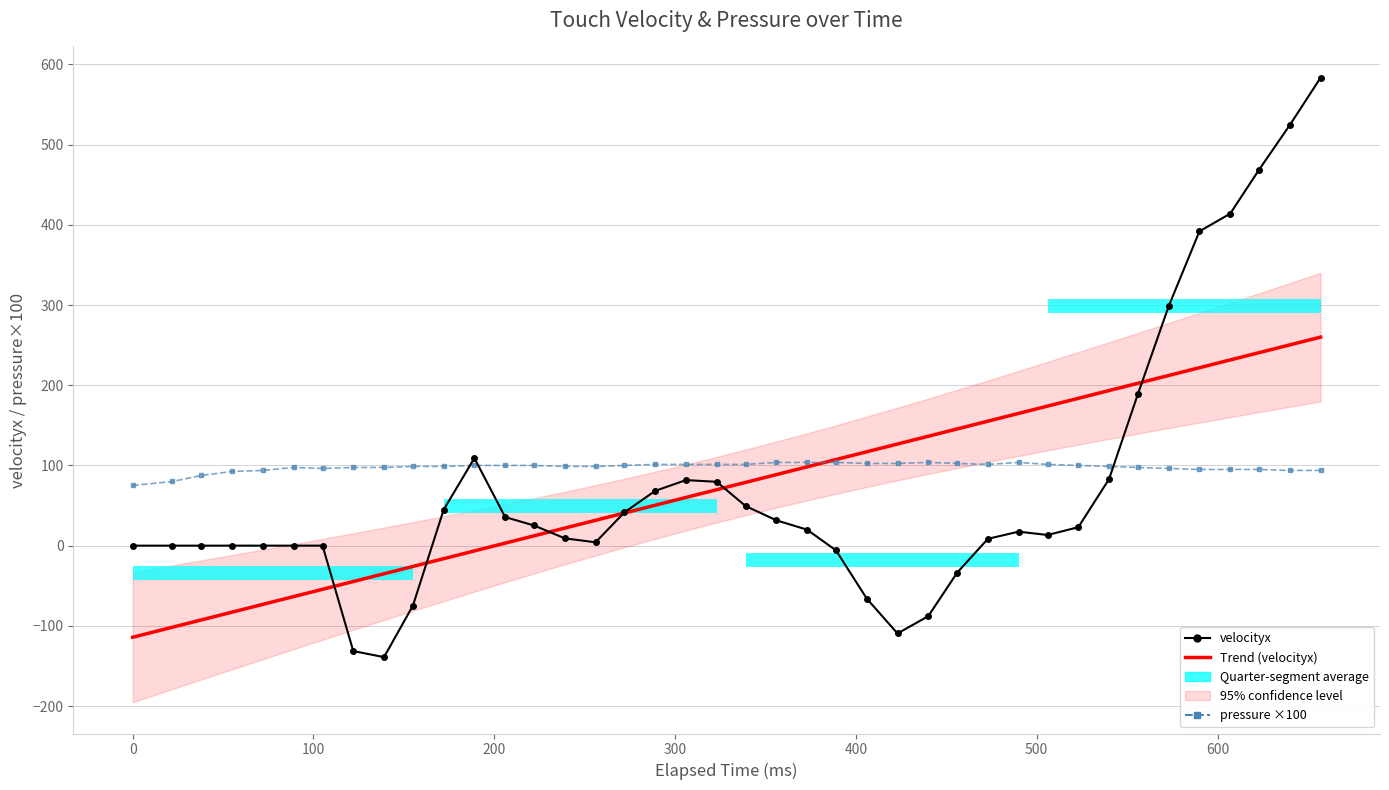

What is the maximum value shown in the chart?

583.5